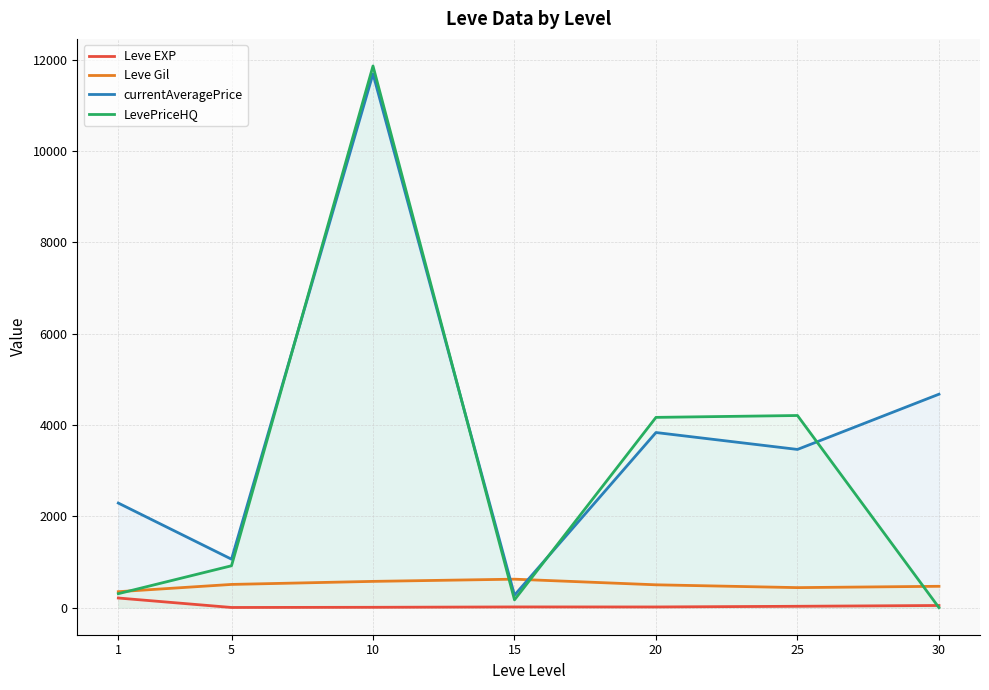

At how many categories does at least one series exceed 5846?

1